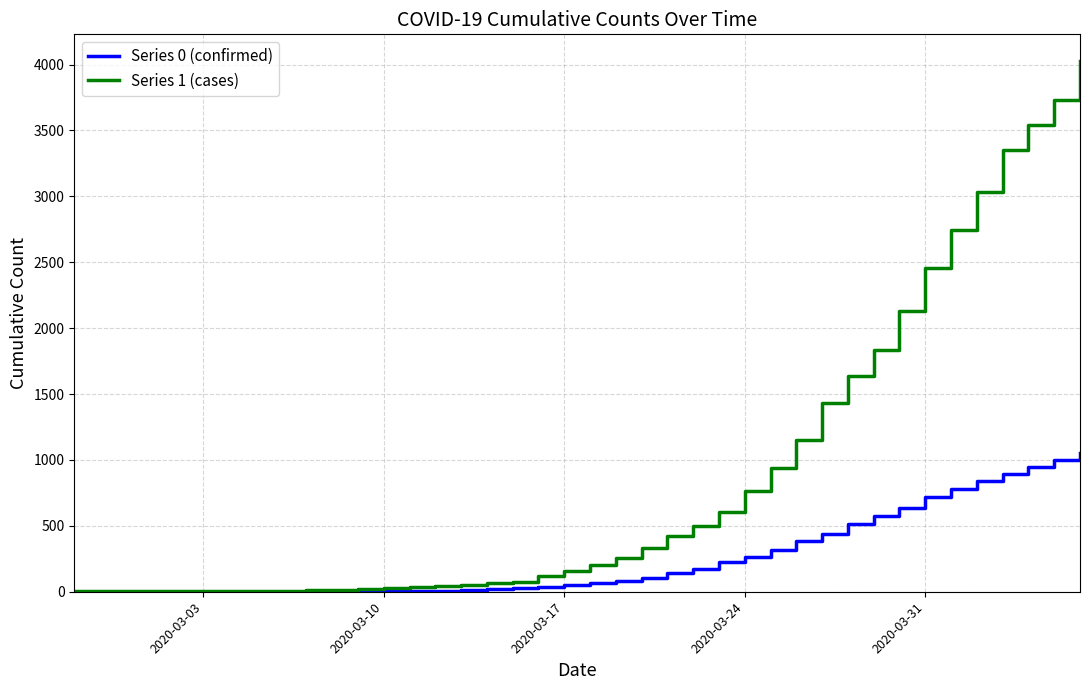

List the series in order of their peak value, lowest first.

Series 0 (confirmed), Series 1 (cases)